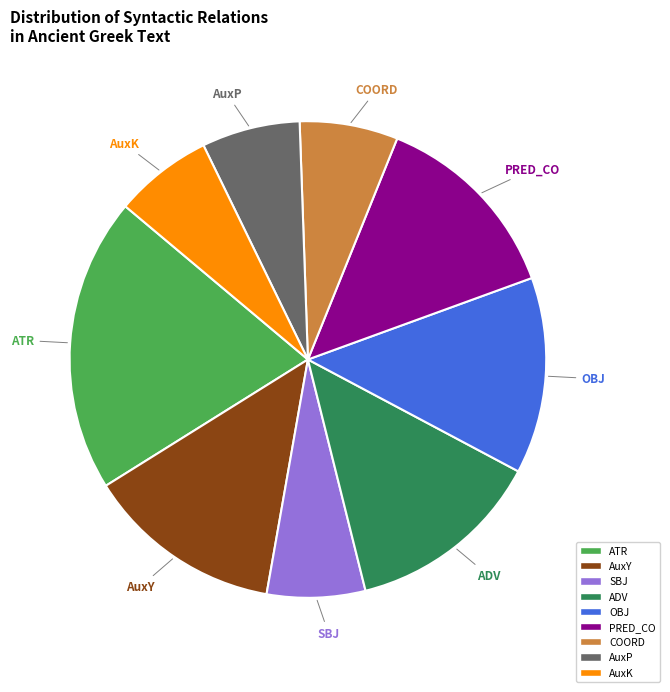

Combined, do SBJ and ADV account for over 50%?

No